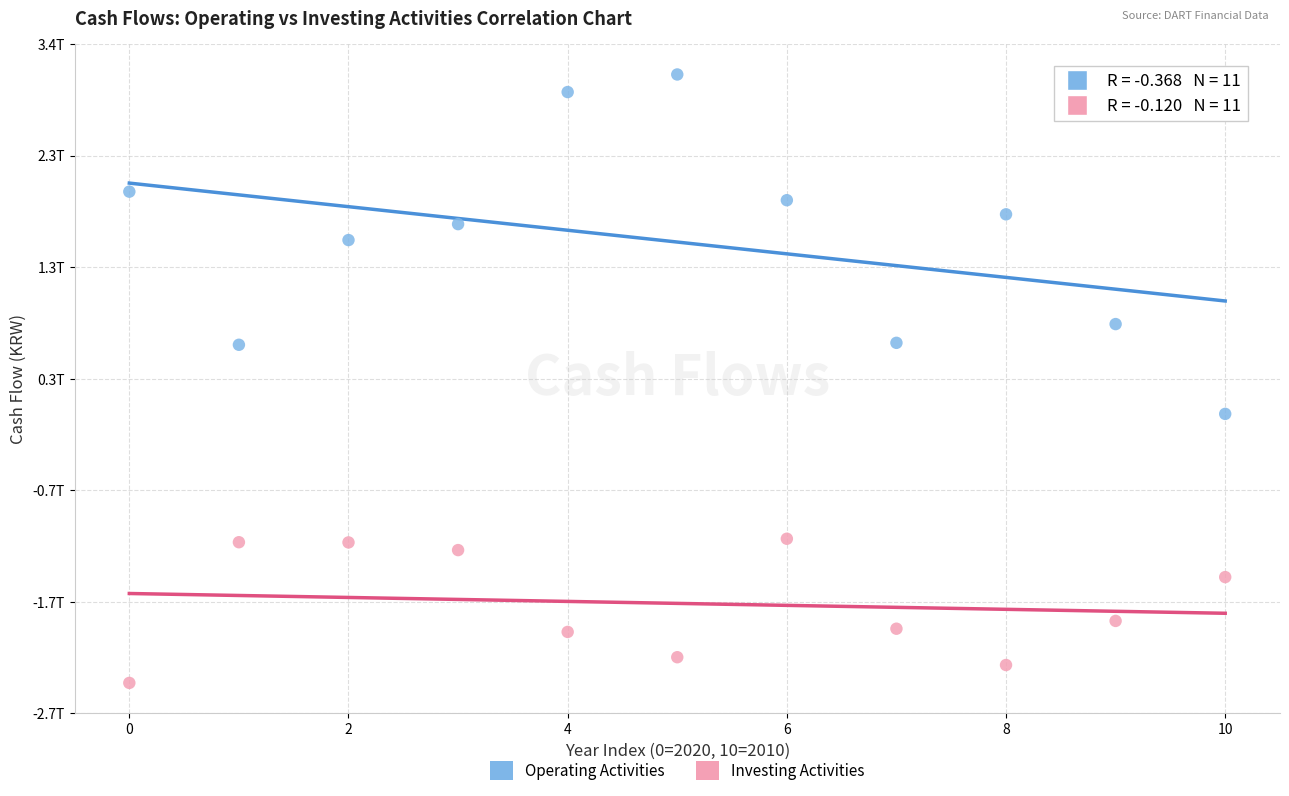

Which series contains the lowest Y value?

Investing Activities